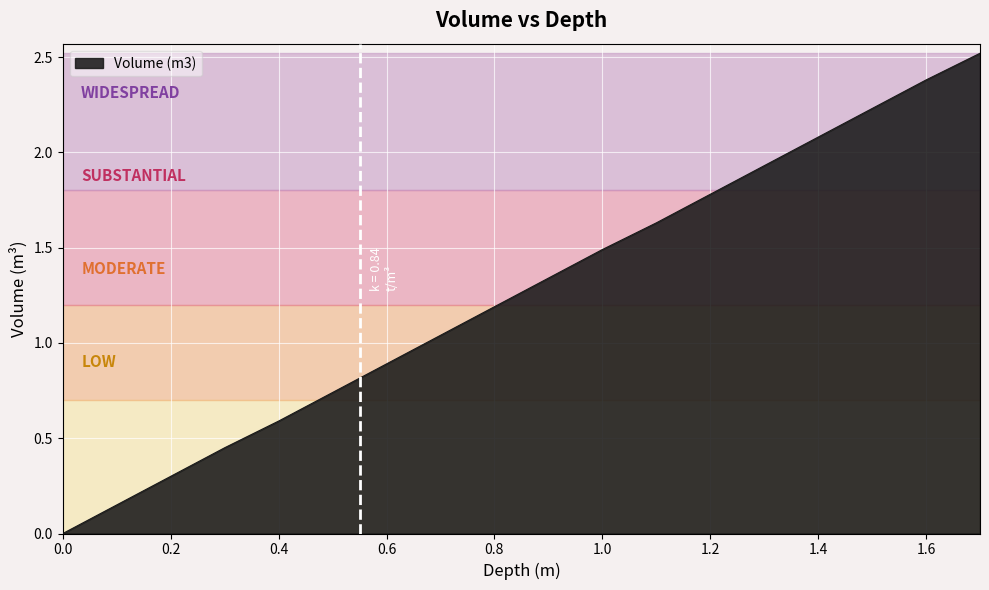

What is the difference between the maximum and minimum values?

2.5